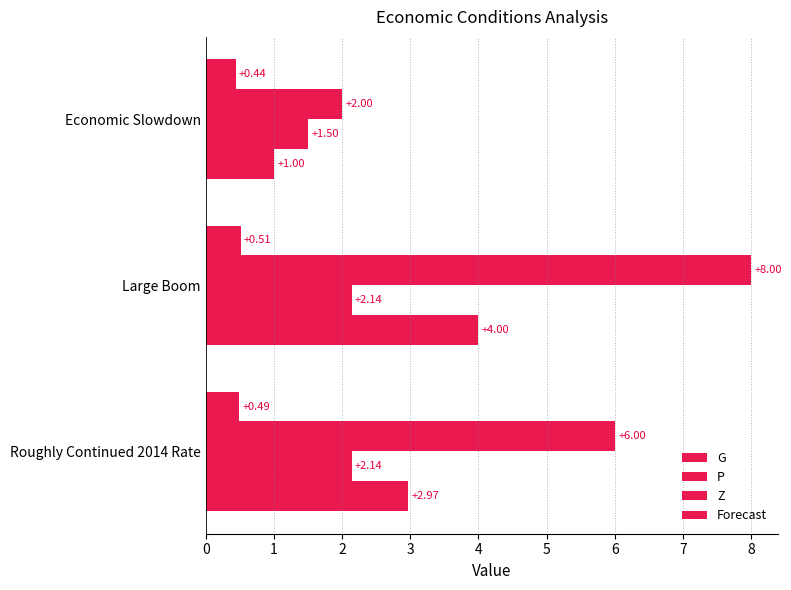

How many series are shown in this chart?

4